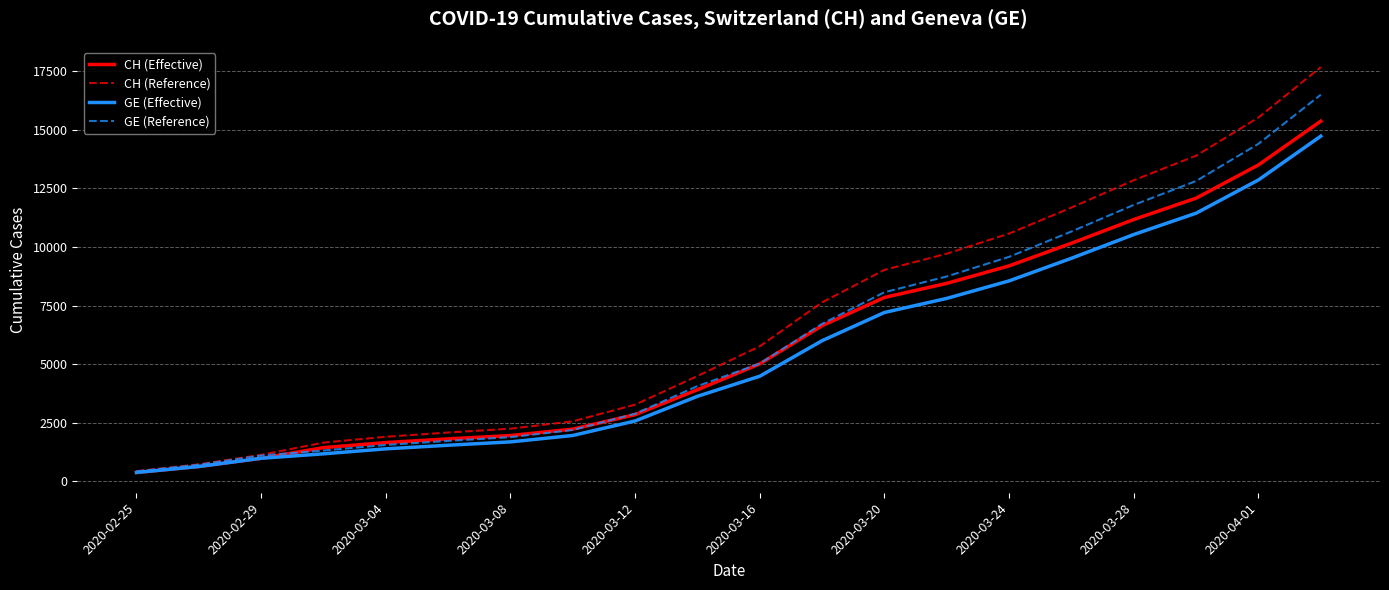

Which series has the largest range (max minus min)?

CH (Reference)